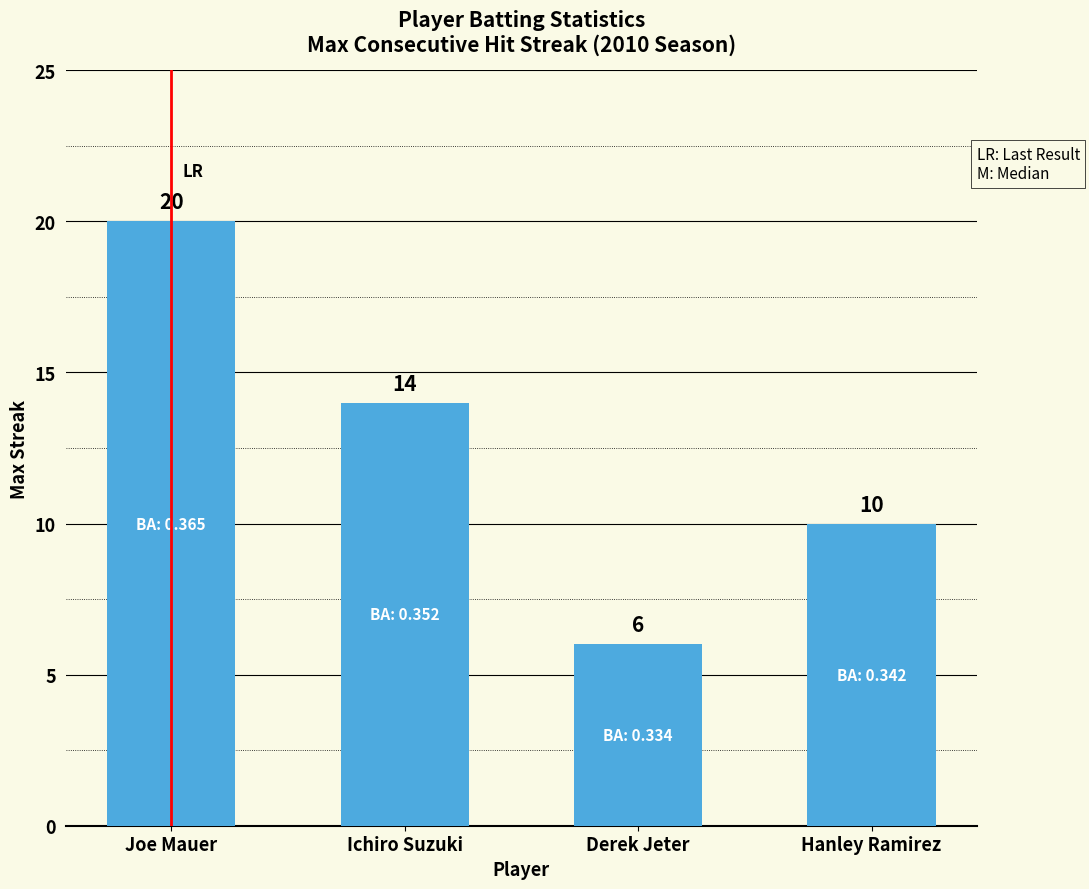

Does the chart contain stacked bars?

No